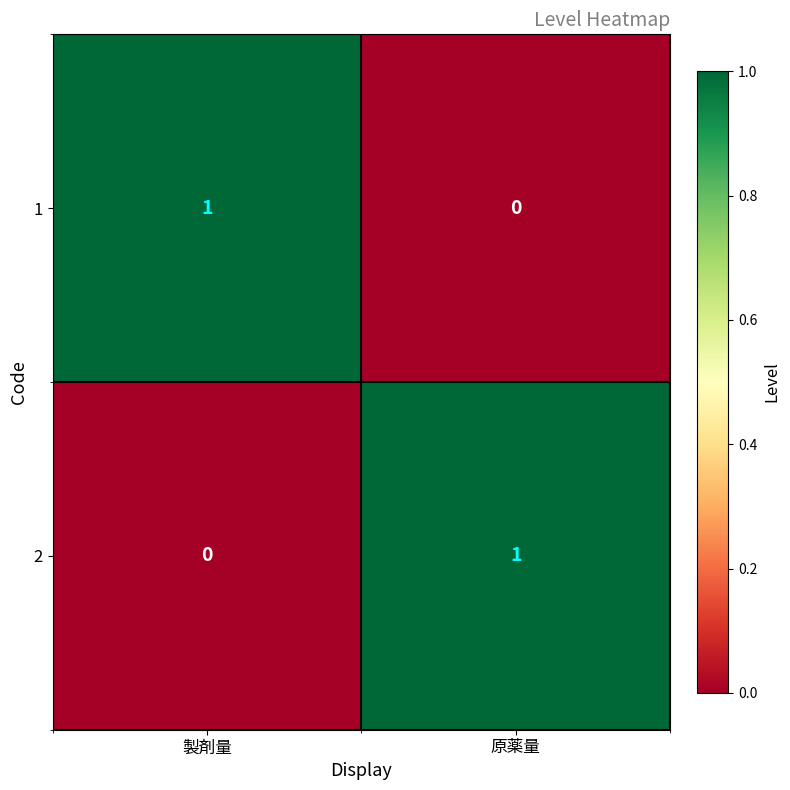

At which label is 1 closest to 0?

原薬量